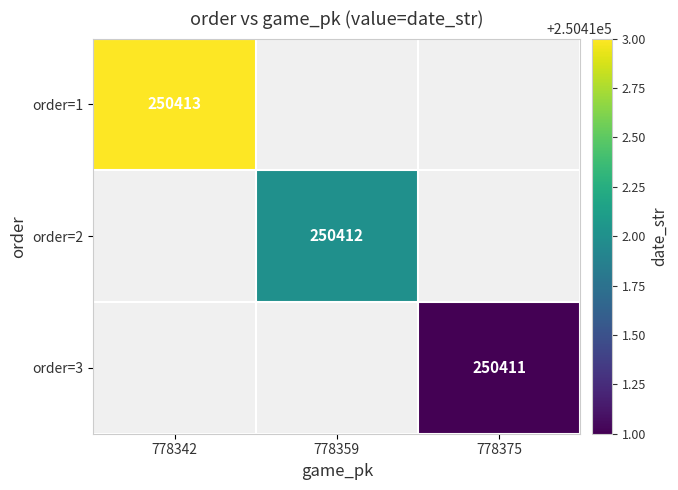

True or false: order=1 has a value of 250413 at 778342.

True